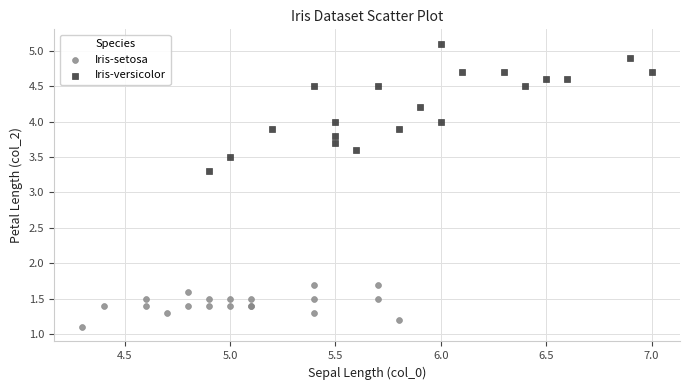

Which series reaches the maximum Y coordinate?

Iris-versicolor